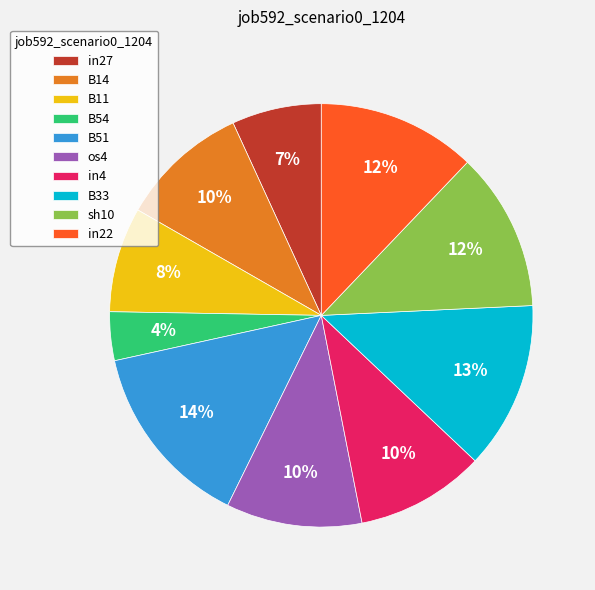

Does in22 represent more than half of the total?

No